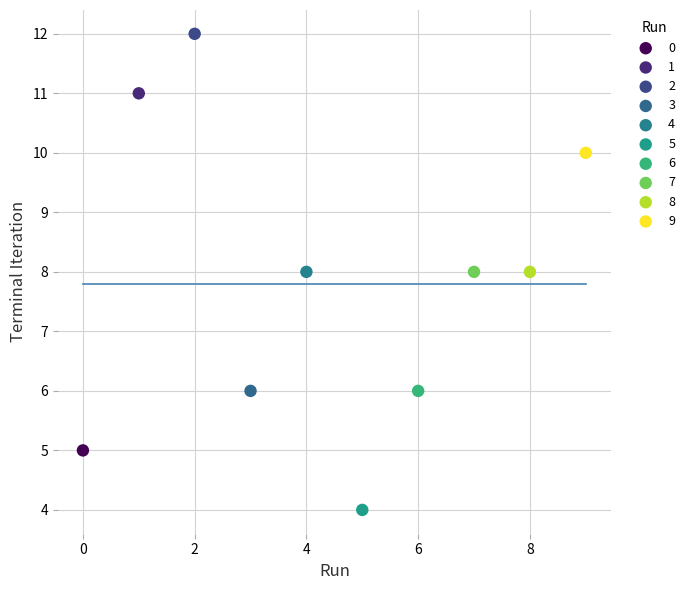

Which series contains the highest Y value?

2